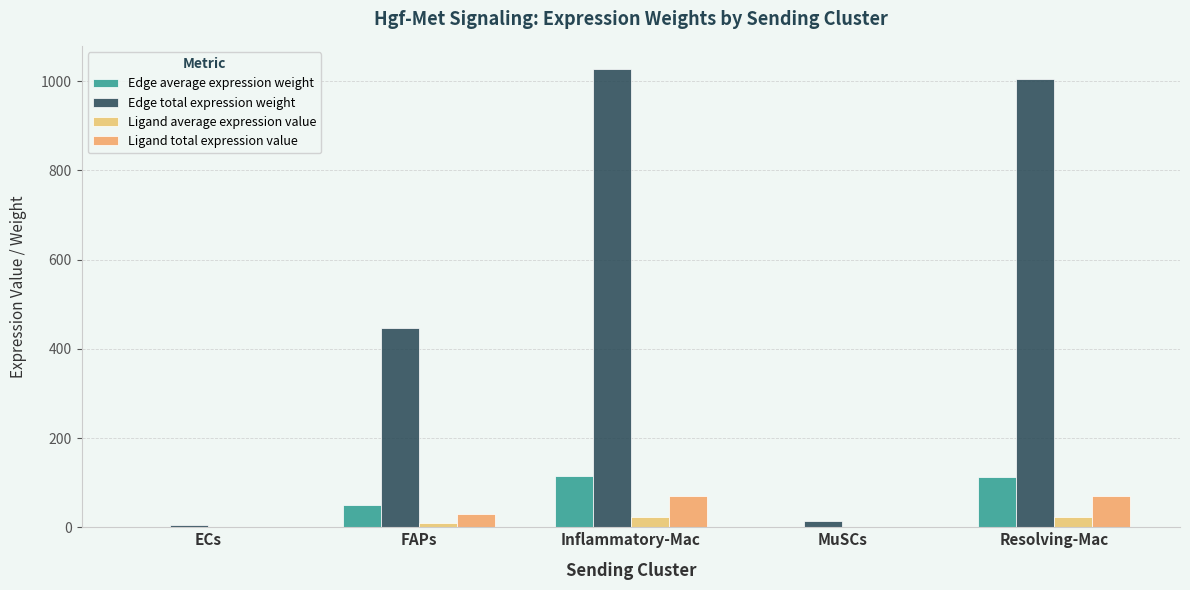

Reading left to right, transcribe all the data shown in this chart.

Edge average expression weight: ECs=0.5	FAPs=49.5	Inflammatory-Mac=114.2	MuSCs=1.6	Resolving-Mac=111.5
Edge total expression weight: ECs=4.1	FAPs=445.8	Inflammatory-Mac=1027.9	MuSCs=14.4	Resolving-Mac=1003.9
Ligand average expression value: ECs=0.1	FAPs=10.3	Inflammatory-Mac=23.7	MuSCs=0.3	Resolving-Mac=23.1
Ligand total expression value: ECs=0.3	FAPs=30.8	Inflammatory-Mac=71.0	MuSCs=1.0	Resolving-Mac=69.4